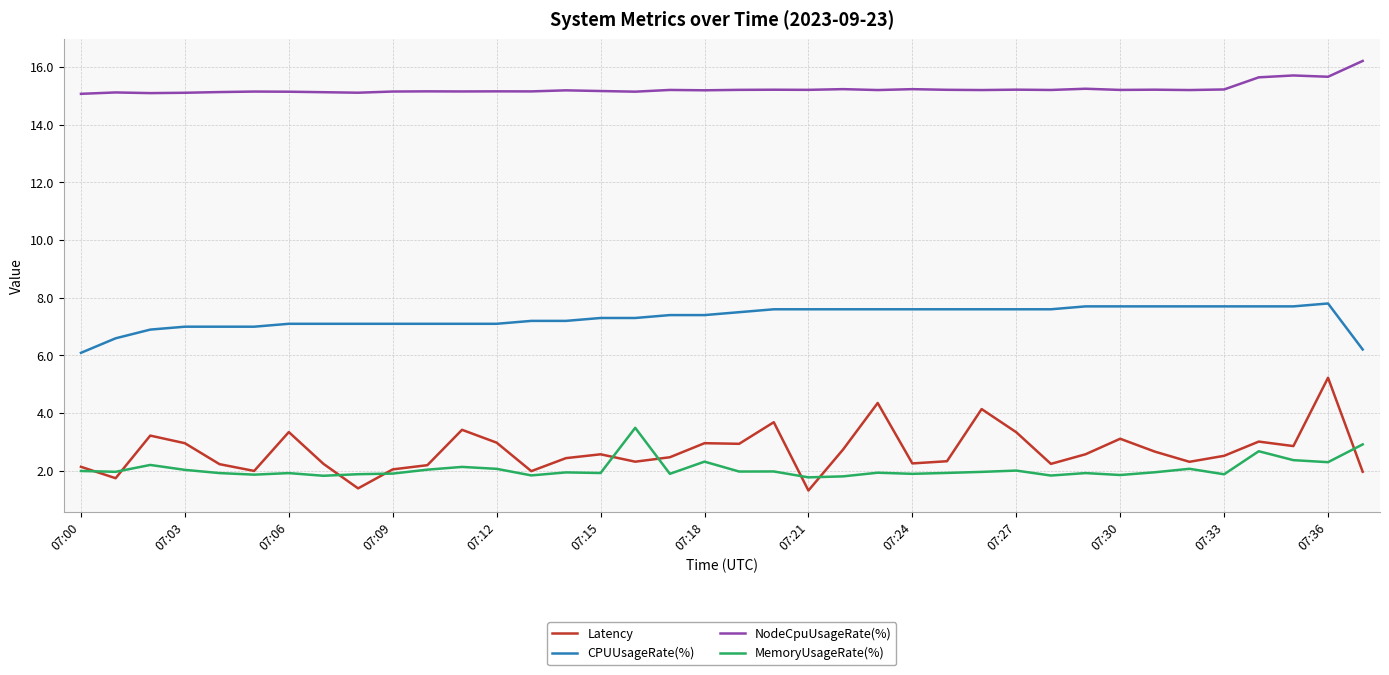

List the series in order of their peak value, lowest first.

MemoryUsageRate(%), Latency, CPUUsageRate(%), NodeCpuUsageRate(%)